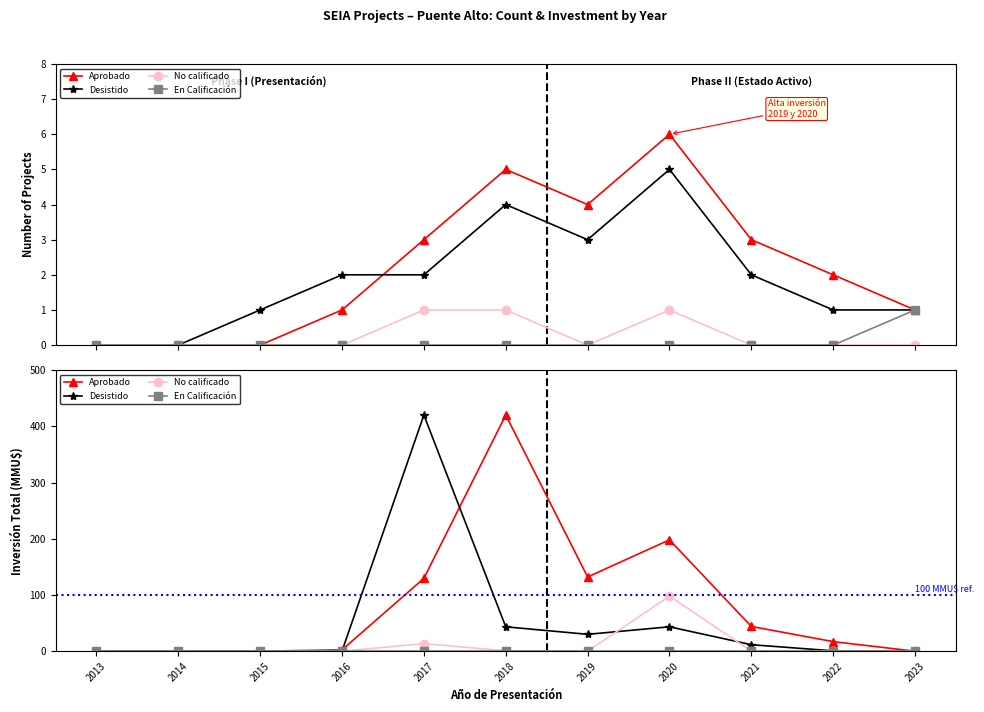

What is the difference between the maximum and minimum values in the Desistido series?

420.0